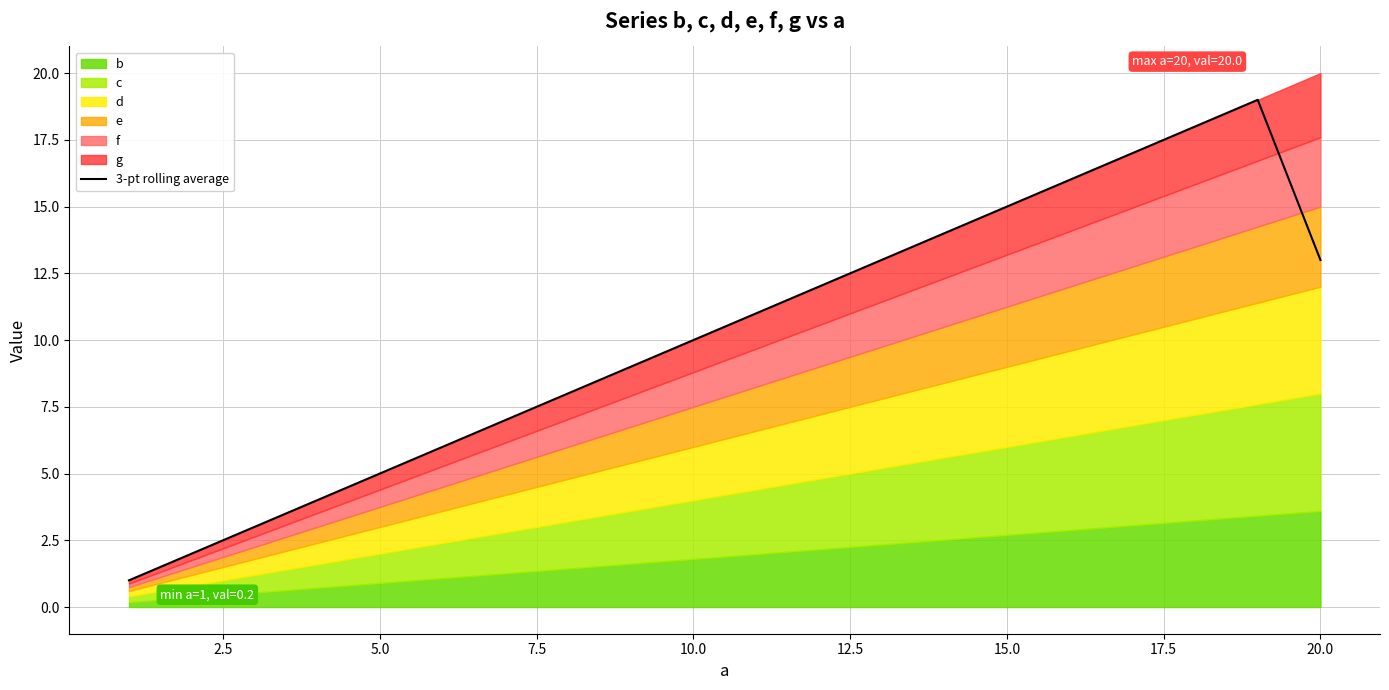

Does the chart display data point markers on the line(s)?

No